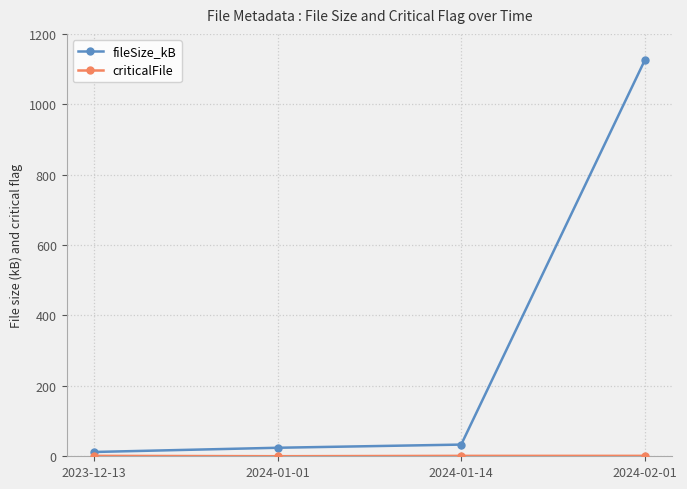

What is the label of the 1st point from the left?

2023-12-13